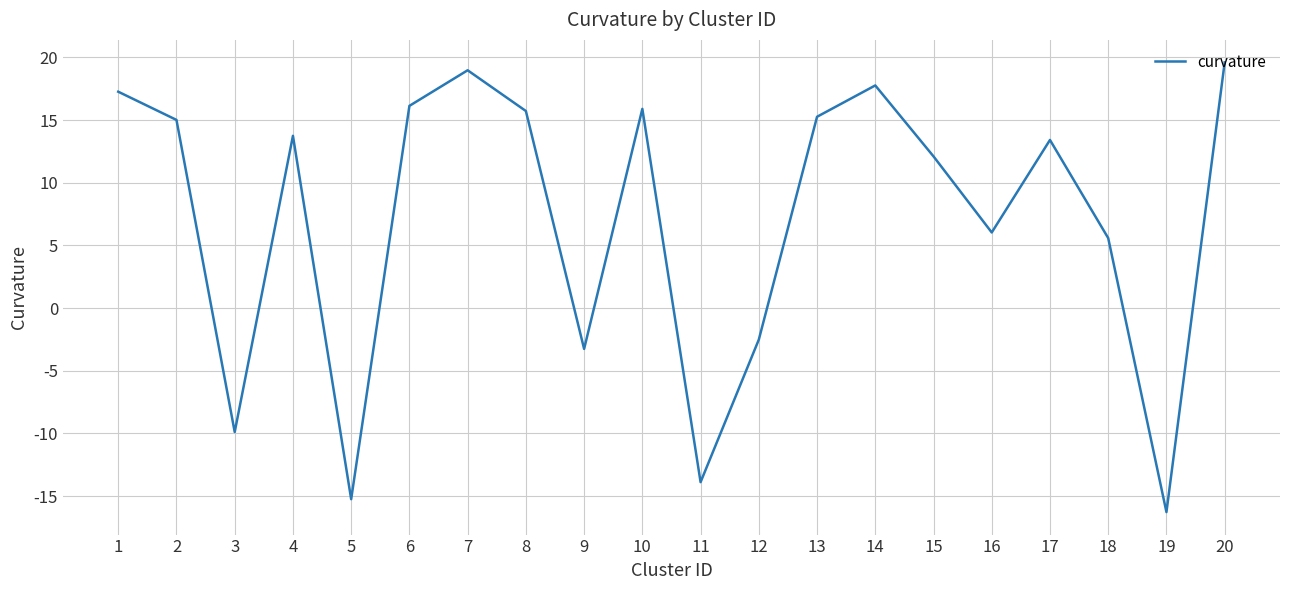

What is the difference between the maximum and minimum values?

35.9